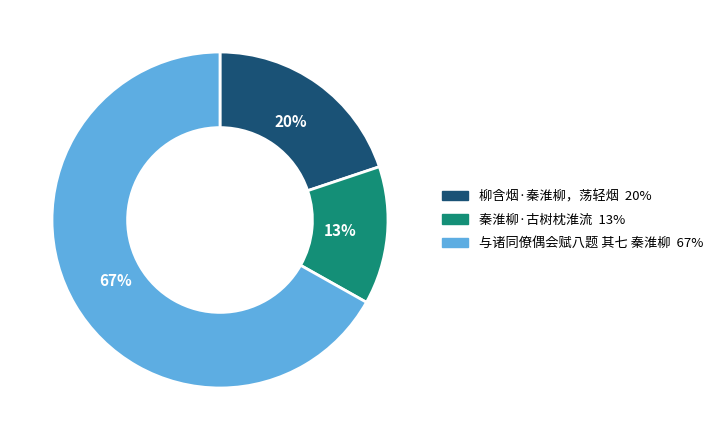

How many slices are in this pie chart?

3